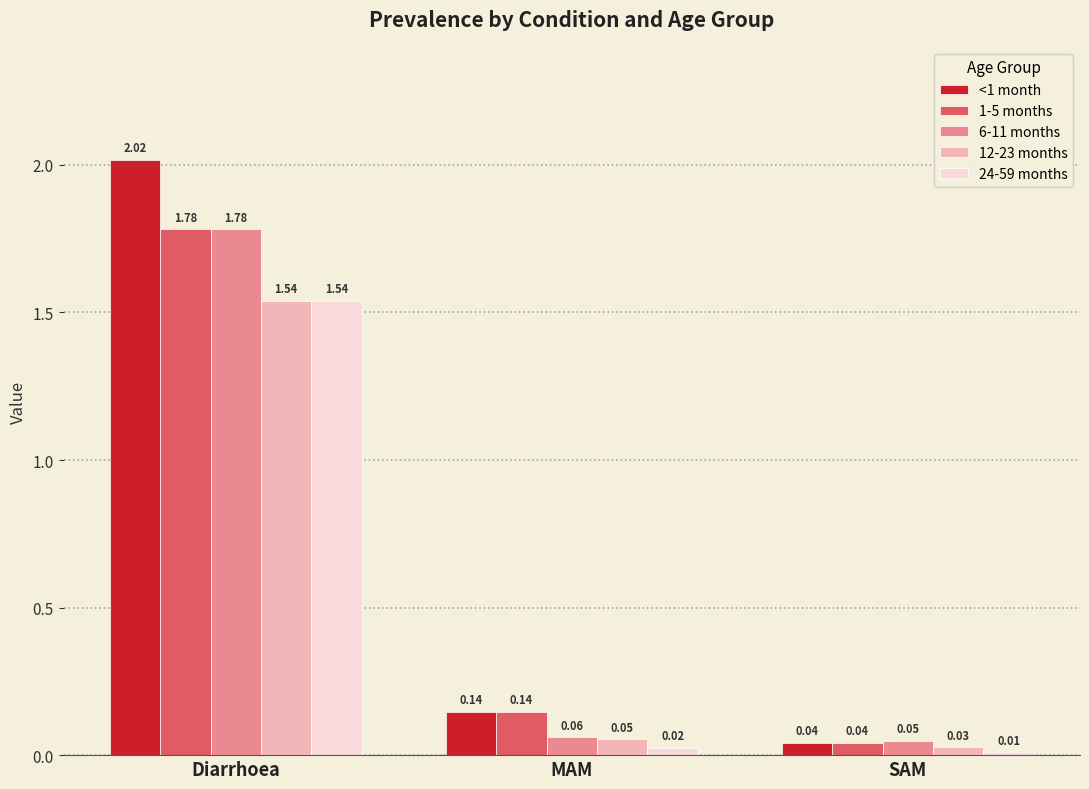

Which label corresponds to the smallest value in the chart?

SAM